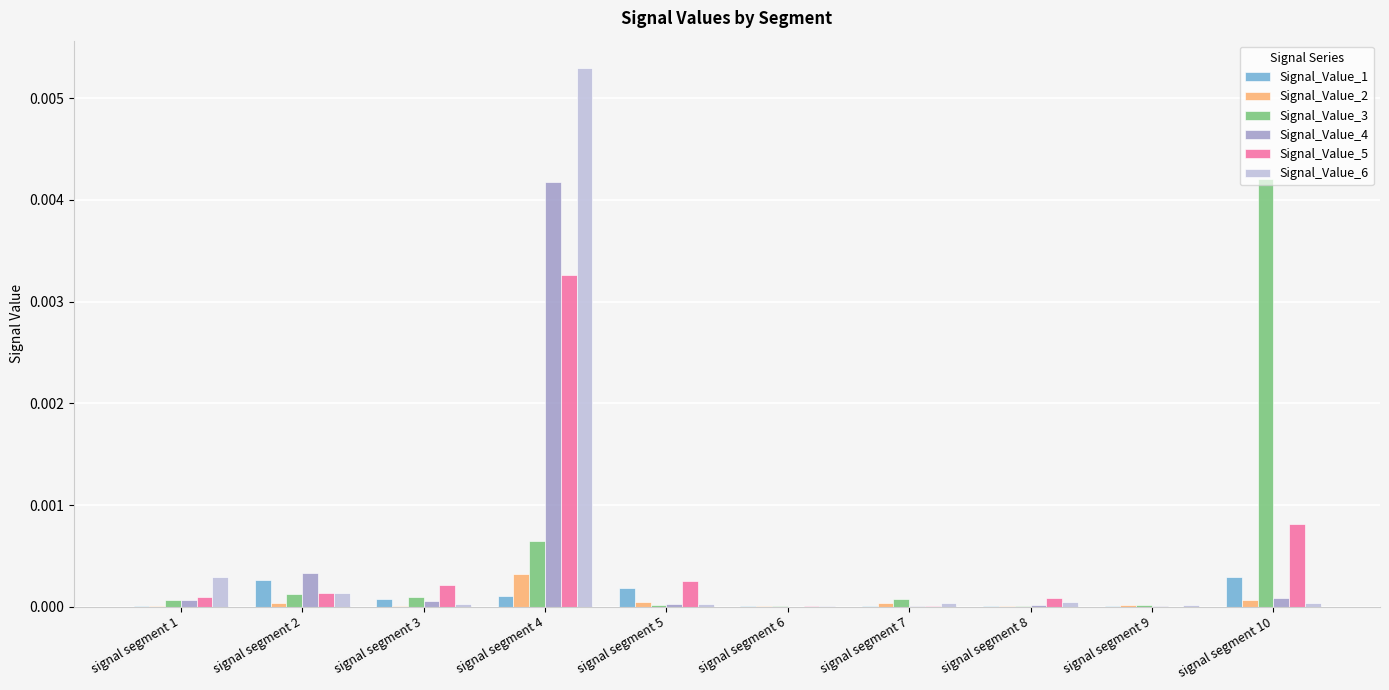

Which category has the highest value across all series?

signal segment 4